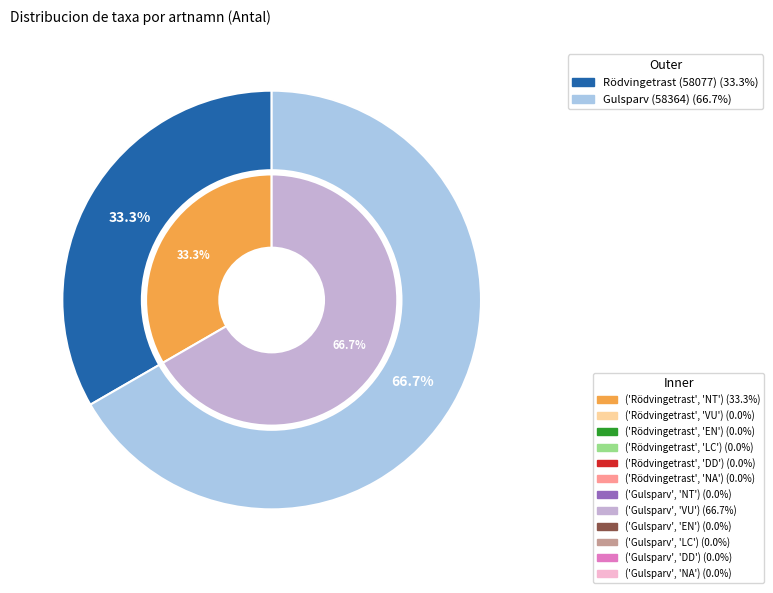

The Rödvingetrast (58077) slice represents 33% of the pie. True or false?

True